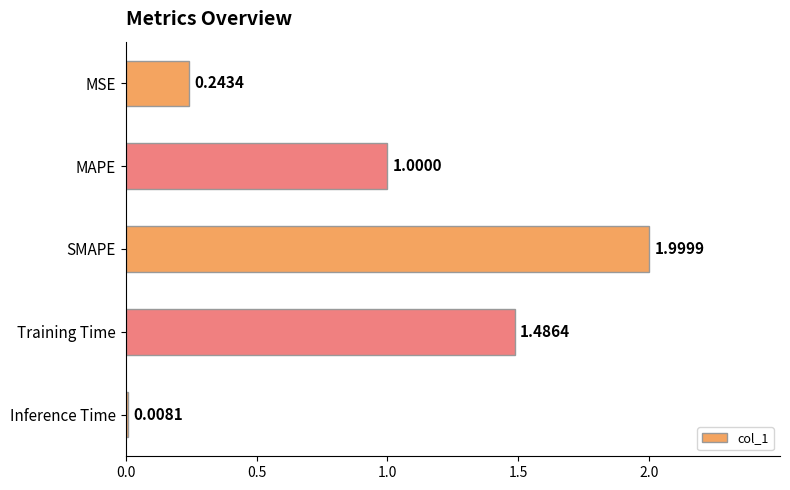

What is the label of the 5th bar from the top?

Inference Time